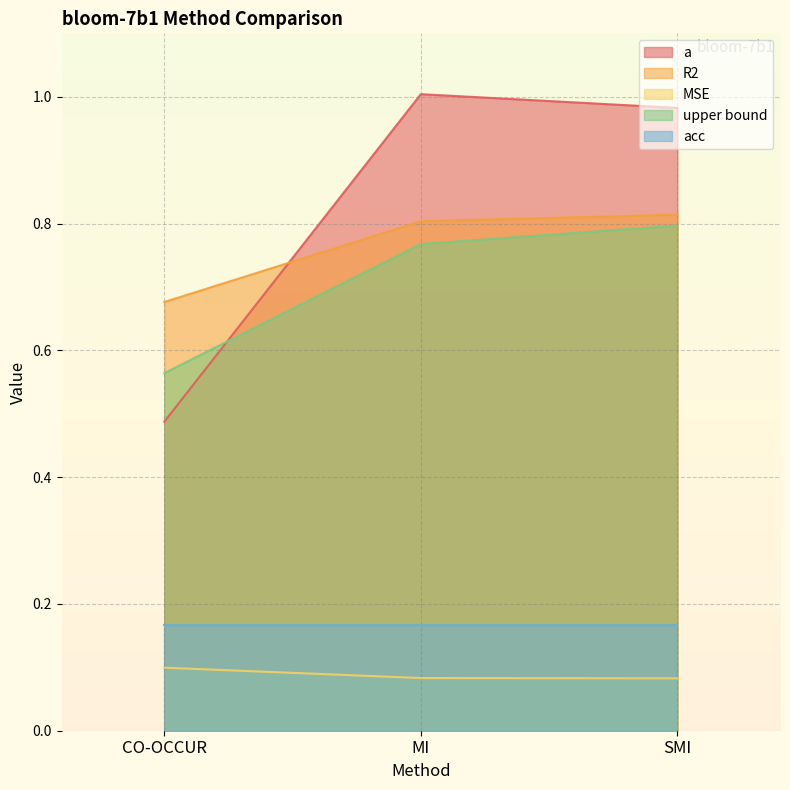

What position from the left is SMI?

3